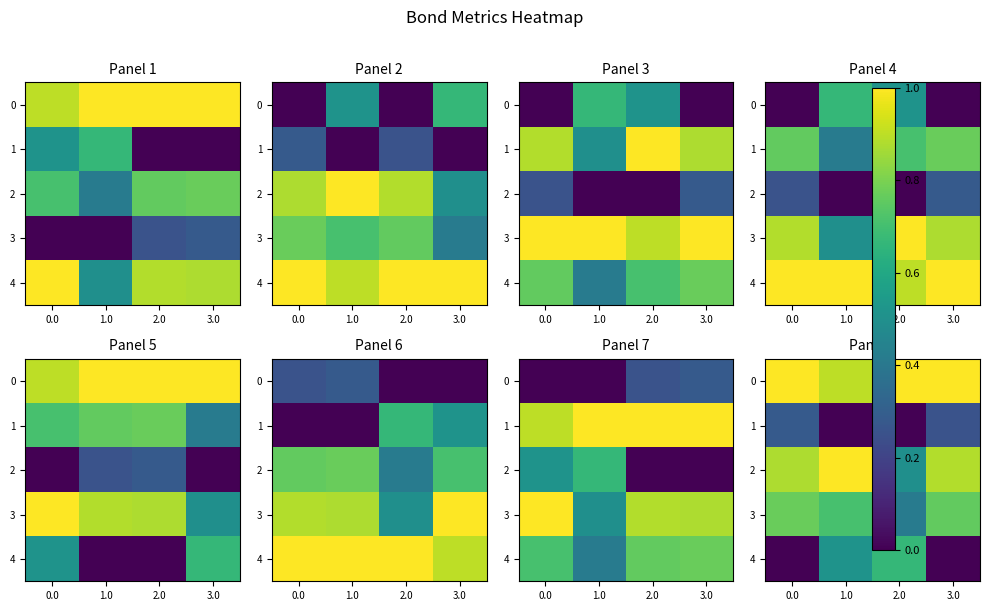

What is the maximum value shown in the chart?

1.0